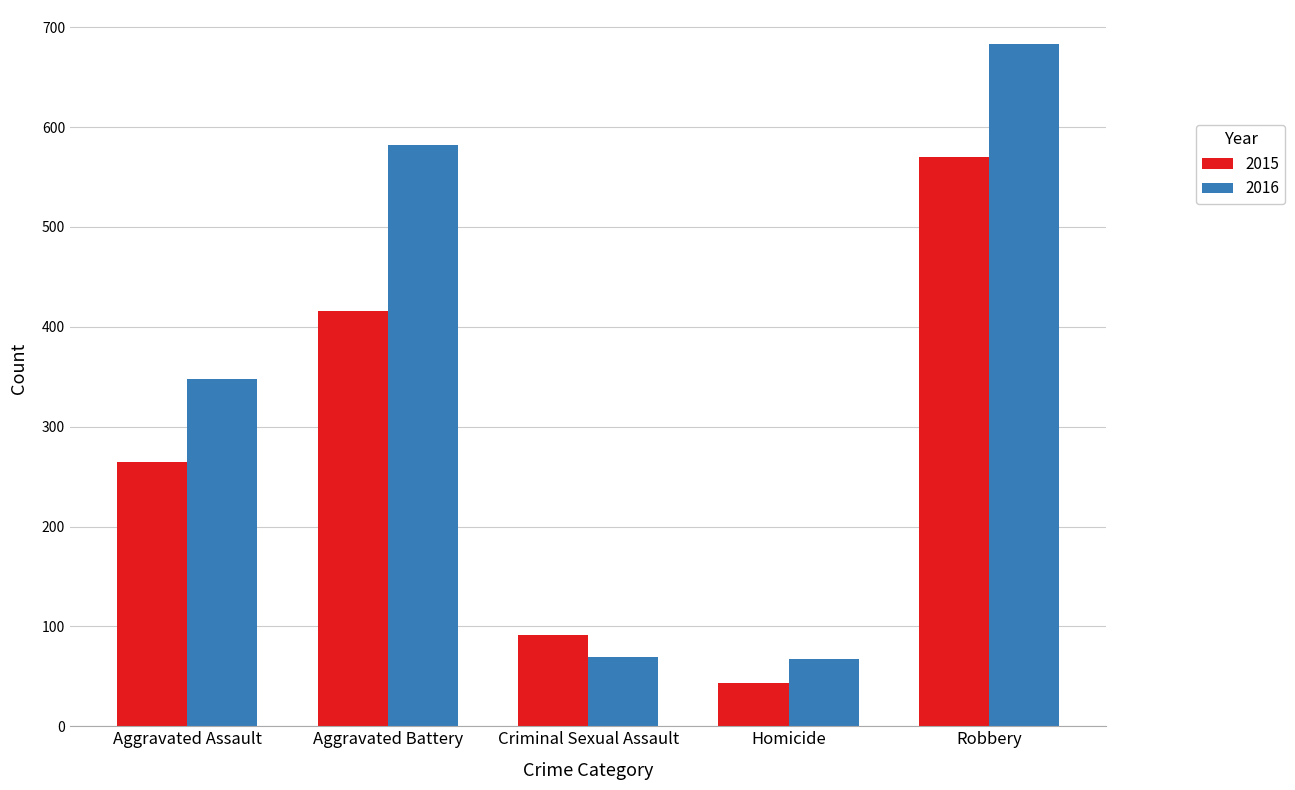

What is the maximum value shown in the chart?

683